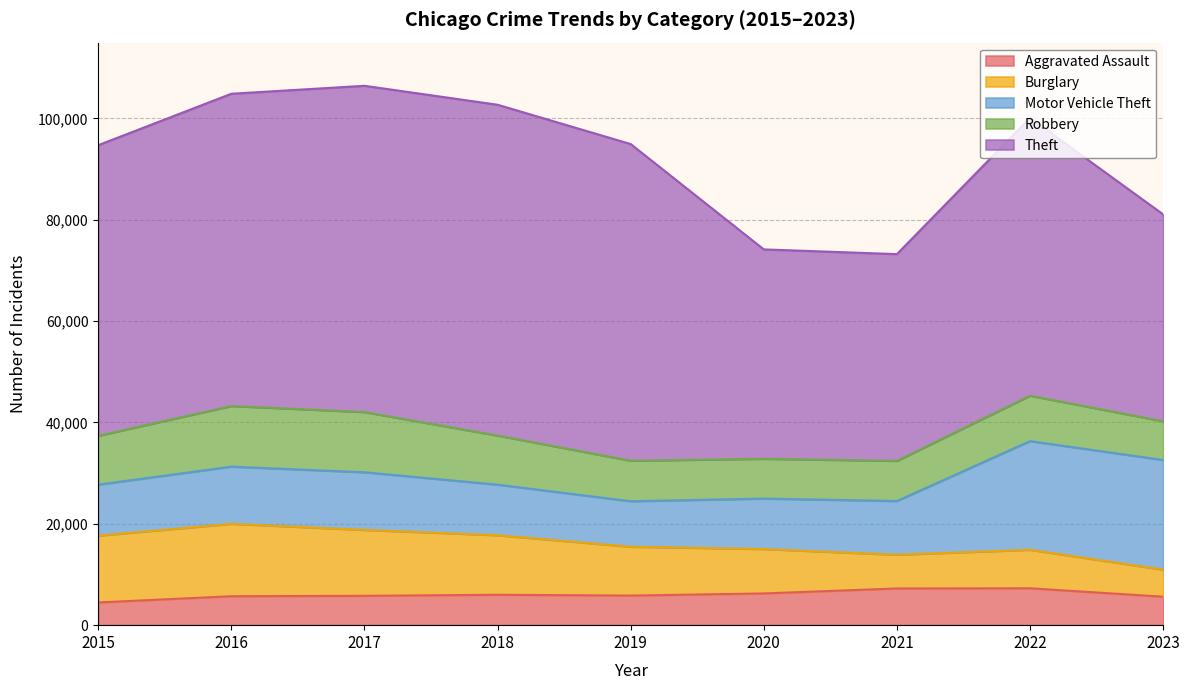

What is the average value of the Theft series?

54325